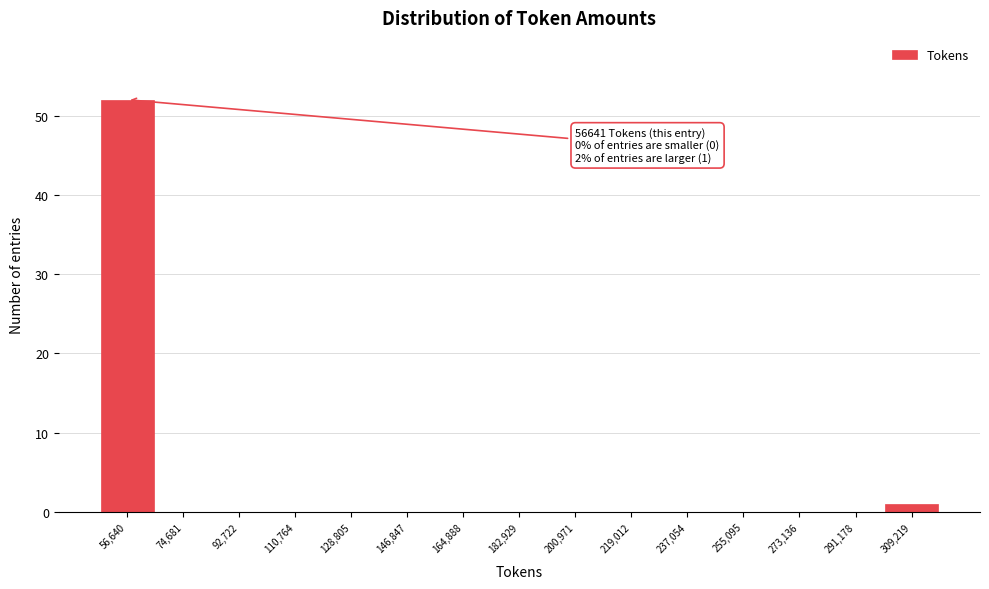

Reading left to right, what are all the values shown in this chart?

56,640=52	74,681=0	92,722=0	110,764=0	128,805=0	146,847=0	164,888=0	182,929=0	200,971=0	219,012=0	237,054=0	255,095=0	273,136=0	291,178=0	309,219=1